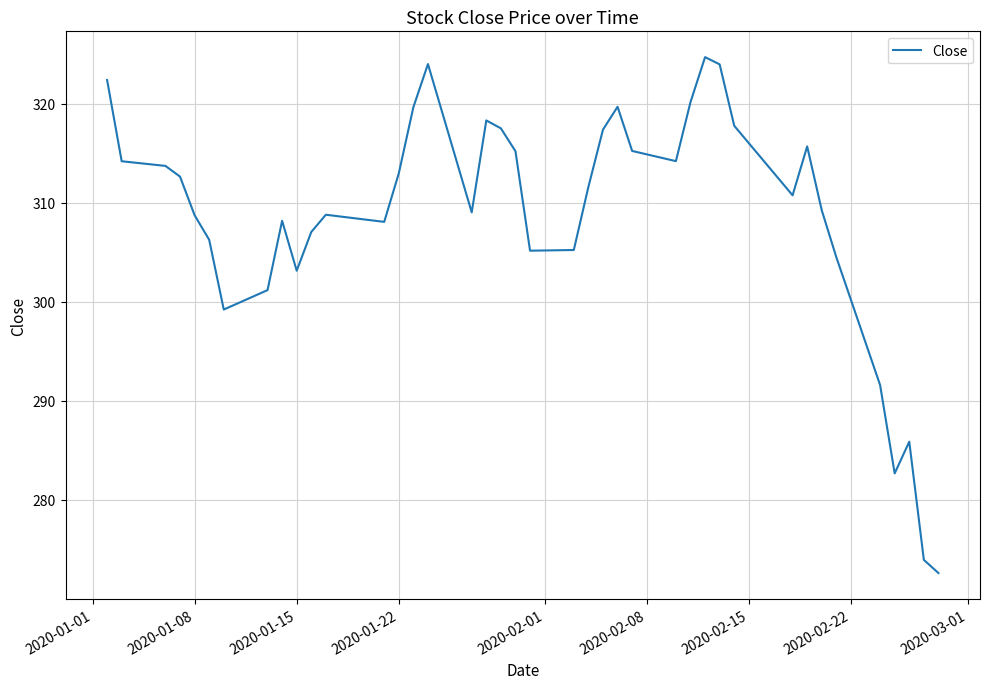

What is the greatest value displayed?

324.7